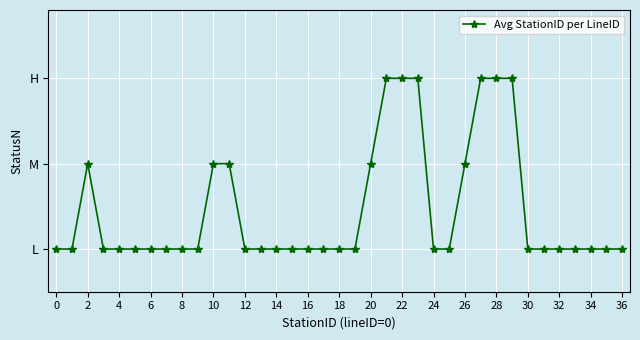

Count the values in the range 1 to 2.

31